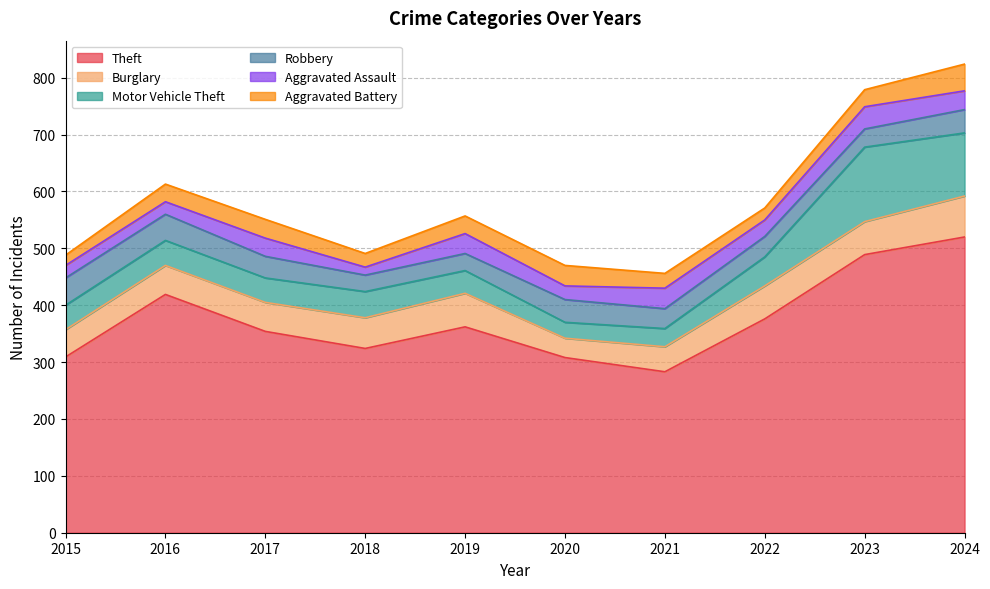

In Theft, how many points are lower than both neighbors (excluding endpoints)?

2